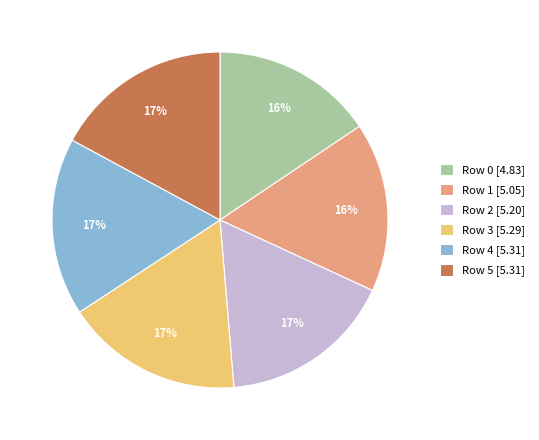

Do Row 0 and Row 1 together represent more than half of the pie?

No